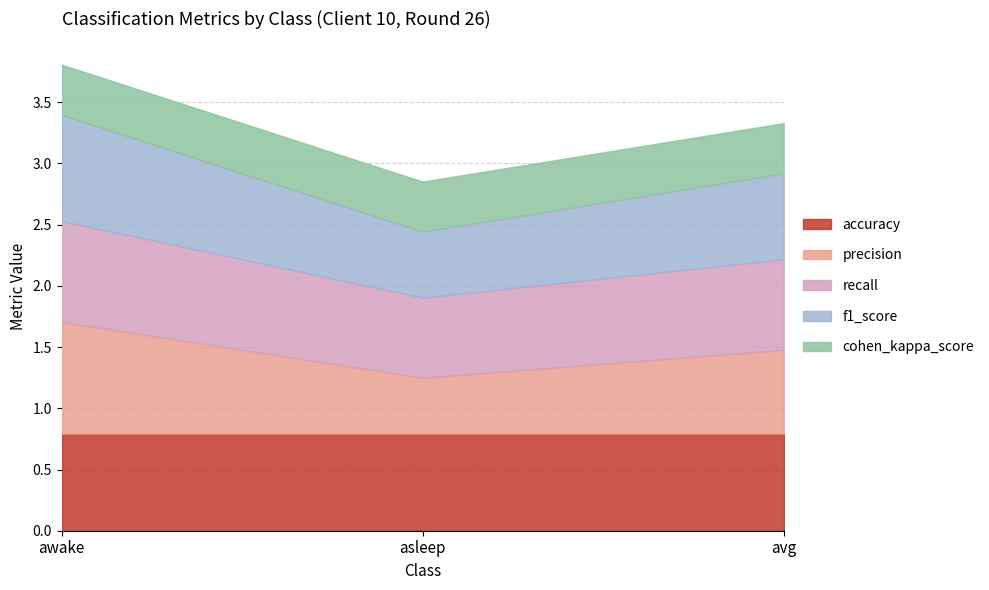

True or false: accuracy has a value of 0.4 at awake.

False